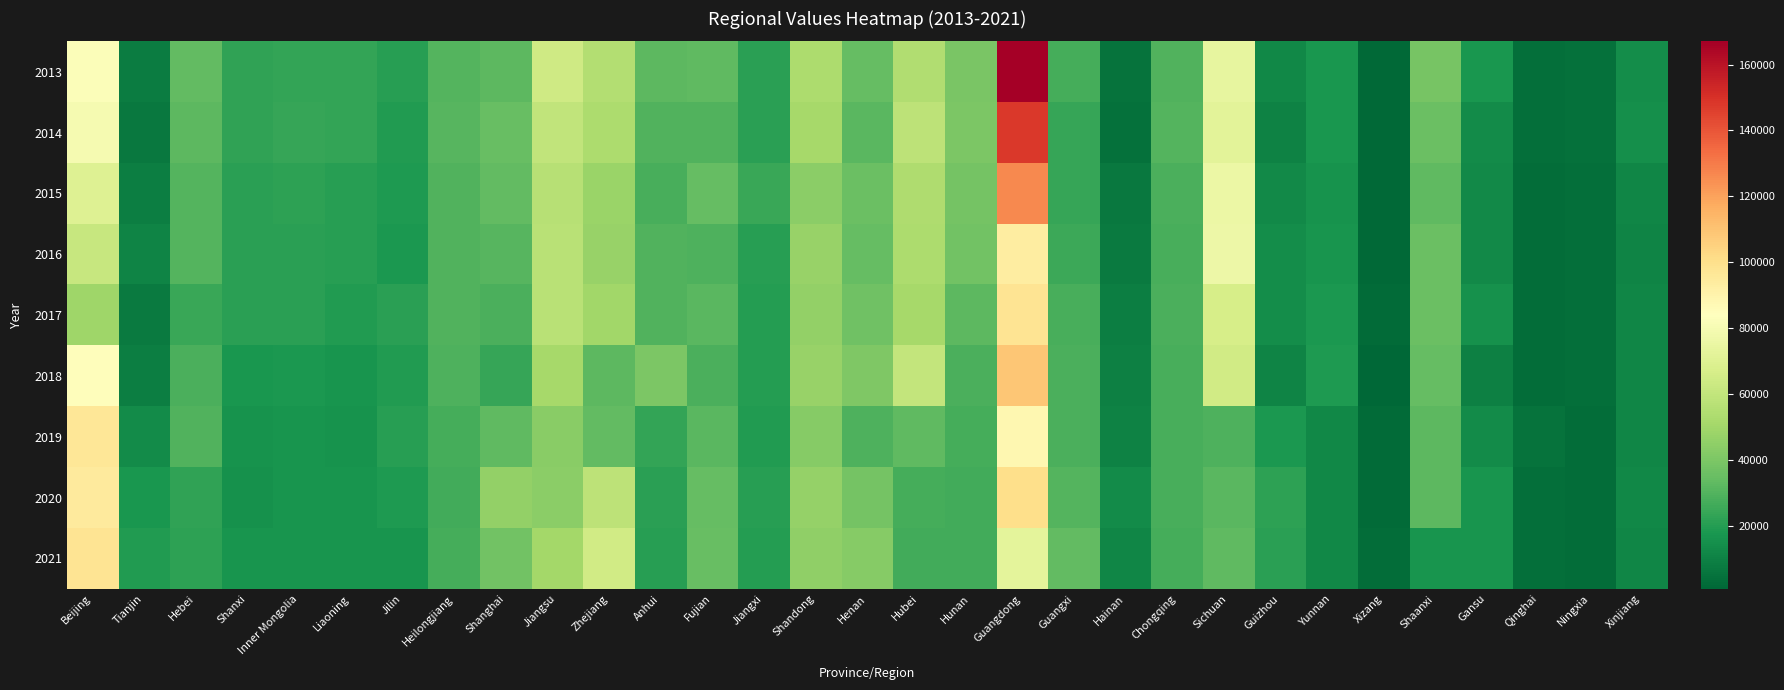

Rank the series by their maximum value, from lowest to highest.

2016, 2019, 2021, 2017, 2020, 2018, 2015, 2014, 2013